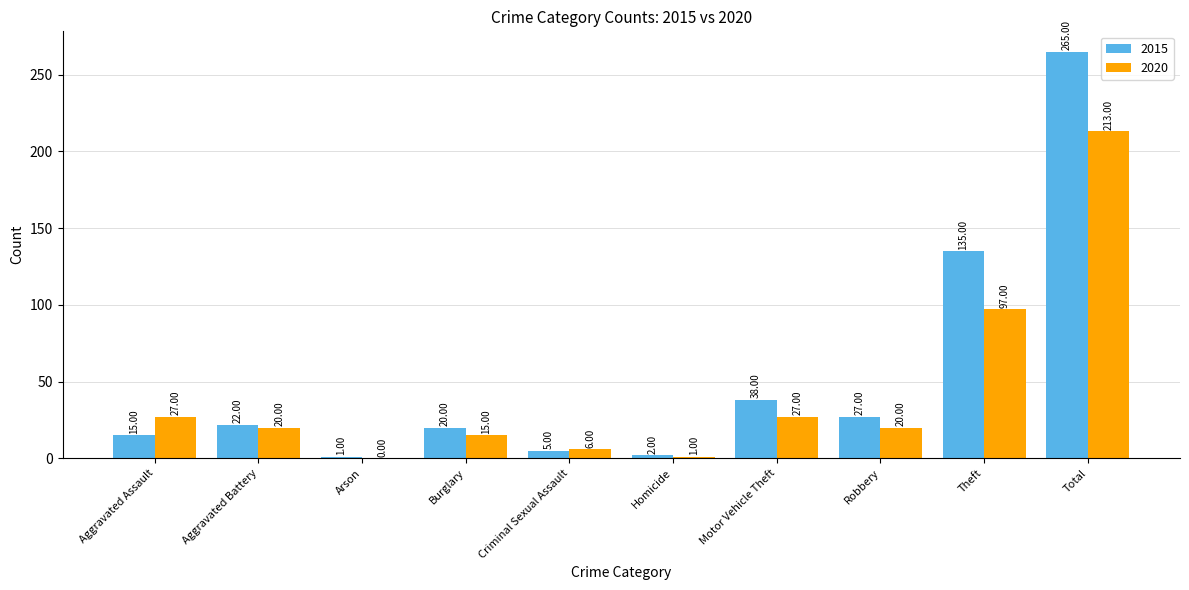

What is the sum of all 2015 values?

530